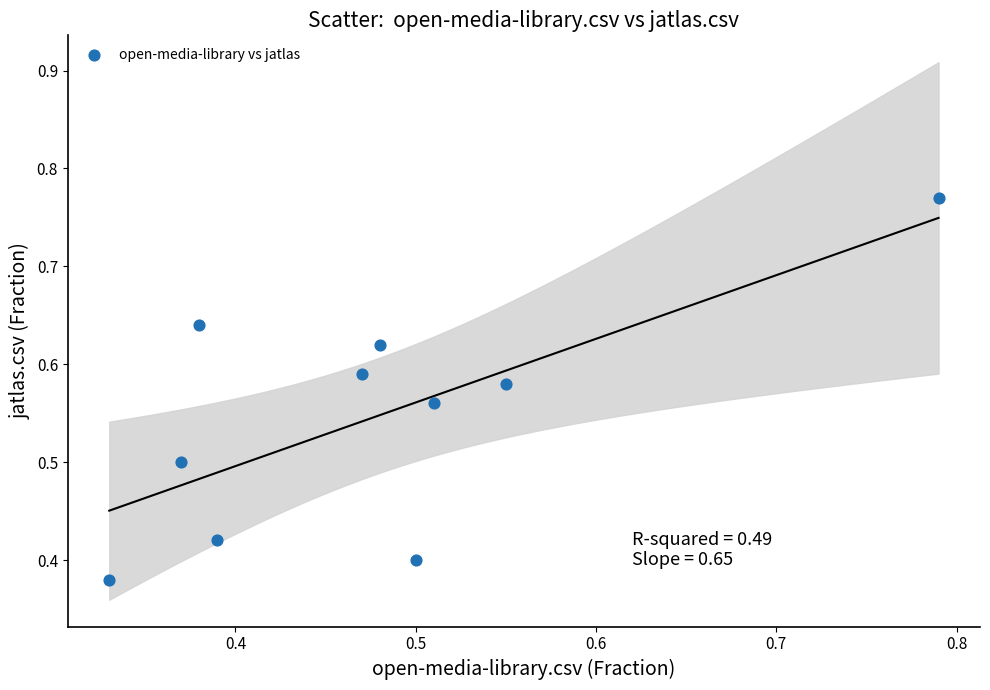

What is the average Y value?

0.5